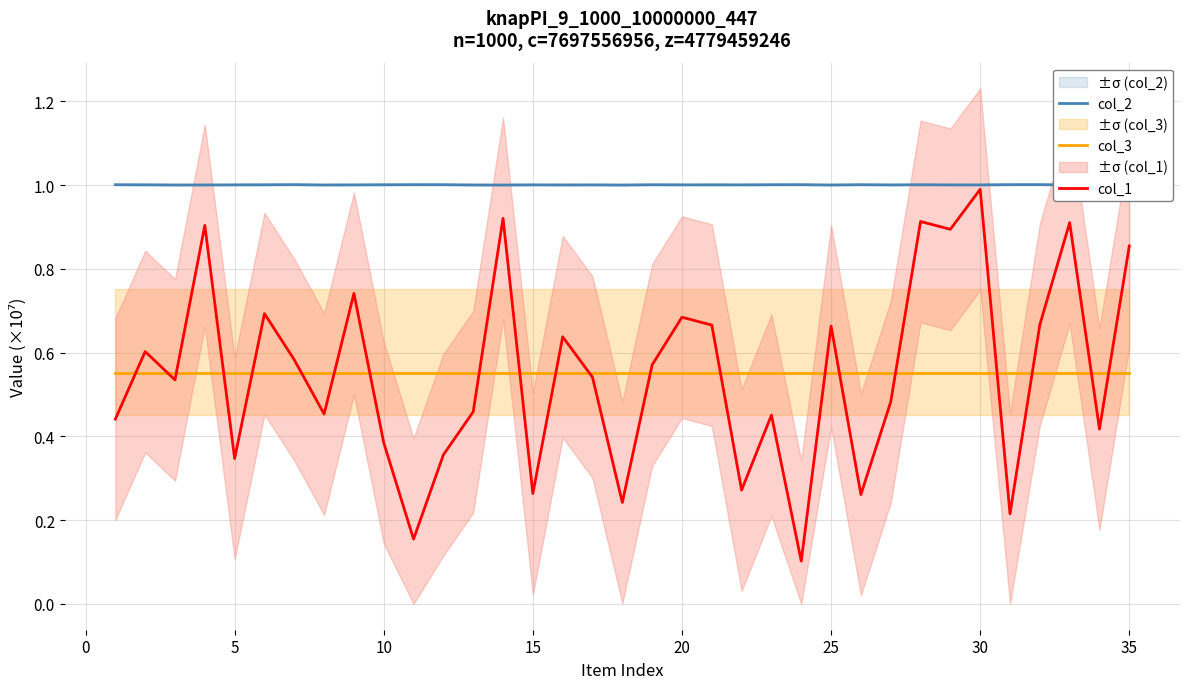

What is the maximum value shown in the chart?

1.0